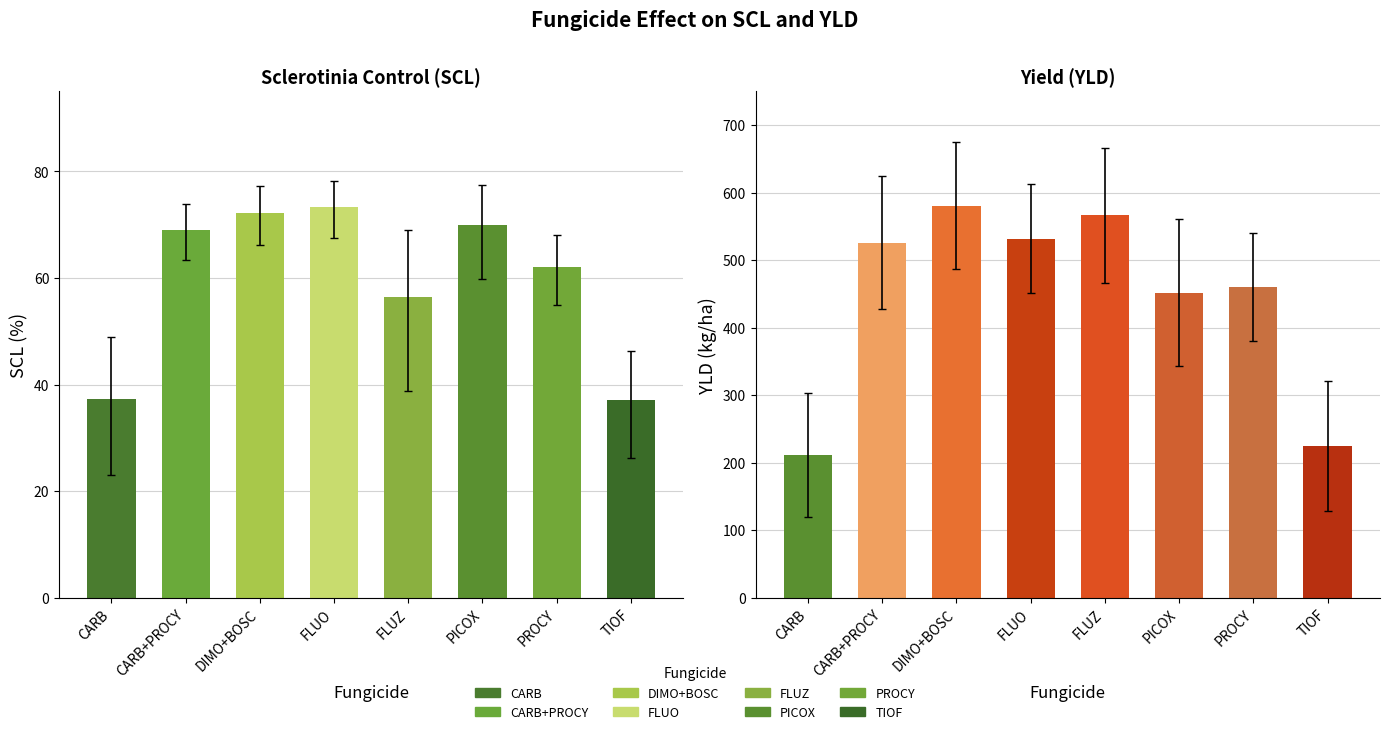

What is the value of the scl_sup bar at the 3rd from the left?

77.2